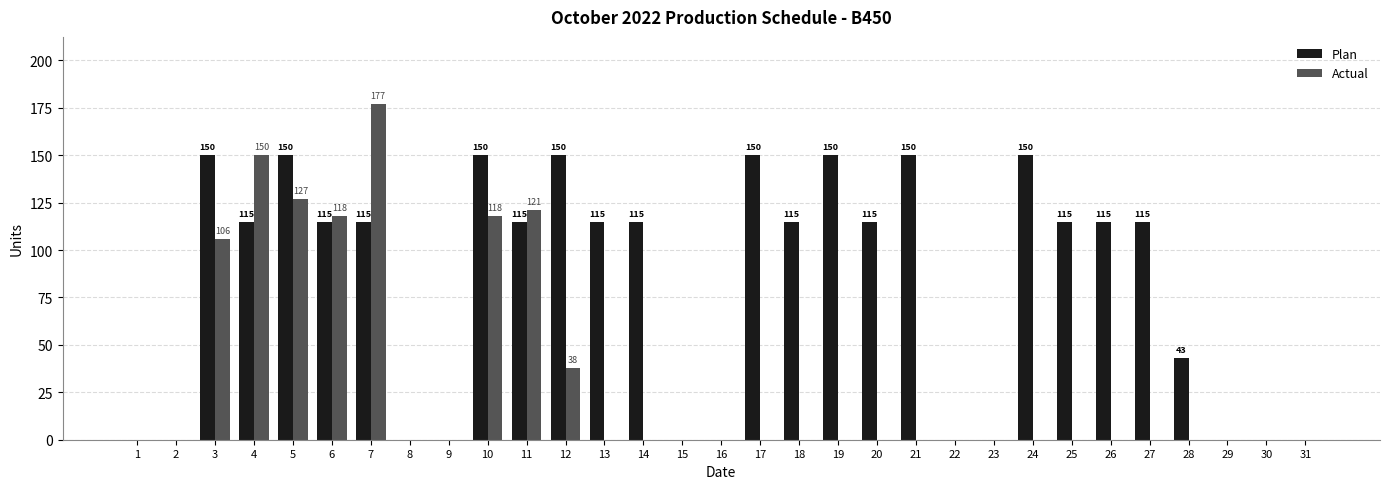

Between 20 and 29, which series saw the biggest shift?

Plan